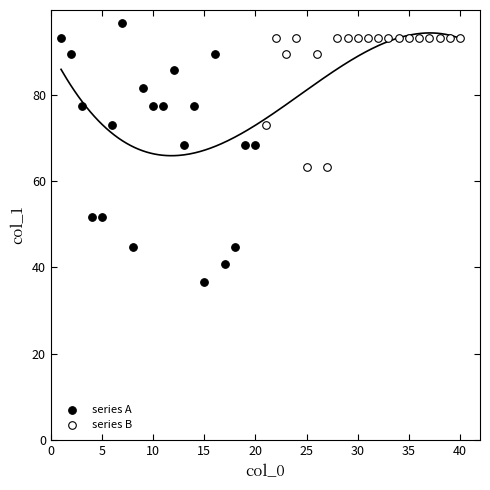

Which series reaches the minimum Y coordinate?

series A